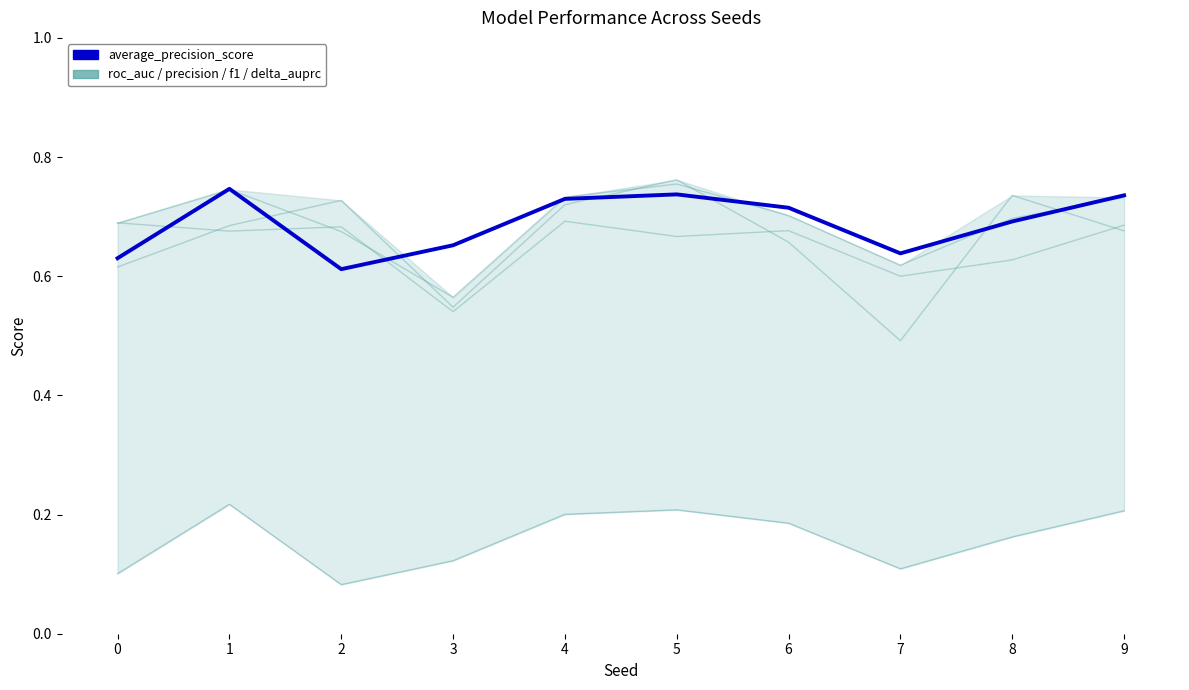

What is the value of the f1_score point at the 4th from the left?

0.5